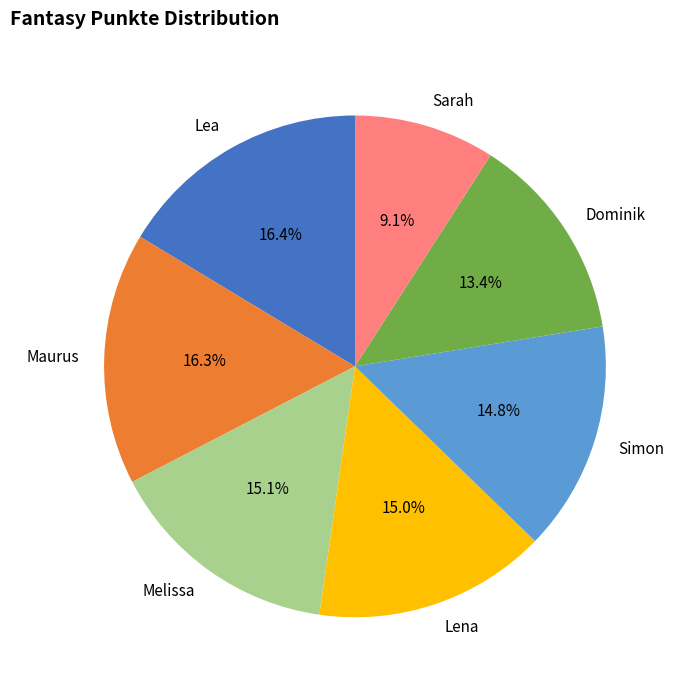

How many slices are in this pie chart?

7